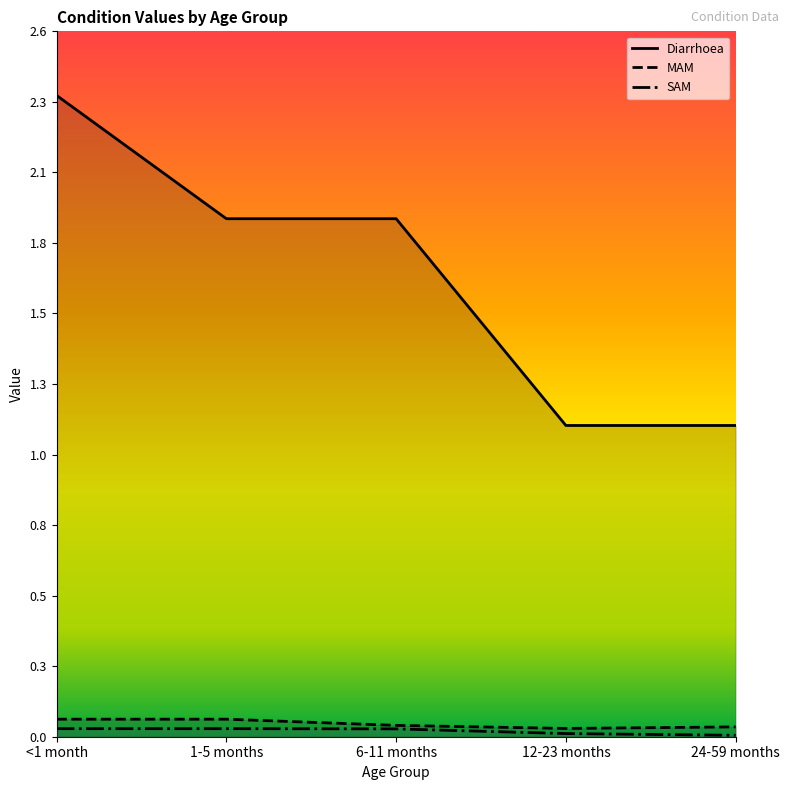

What is the difference between the highest and lowest values at 12-23 months?

1.1